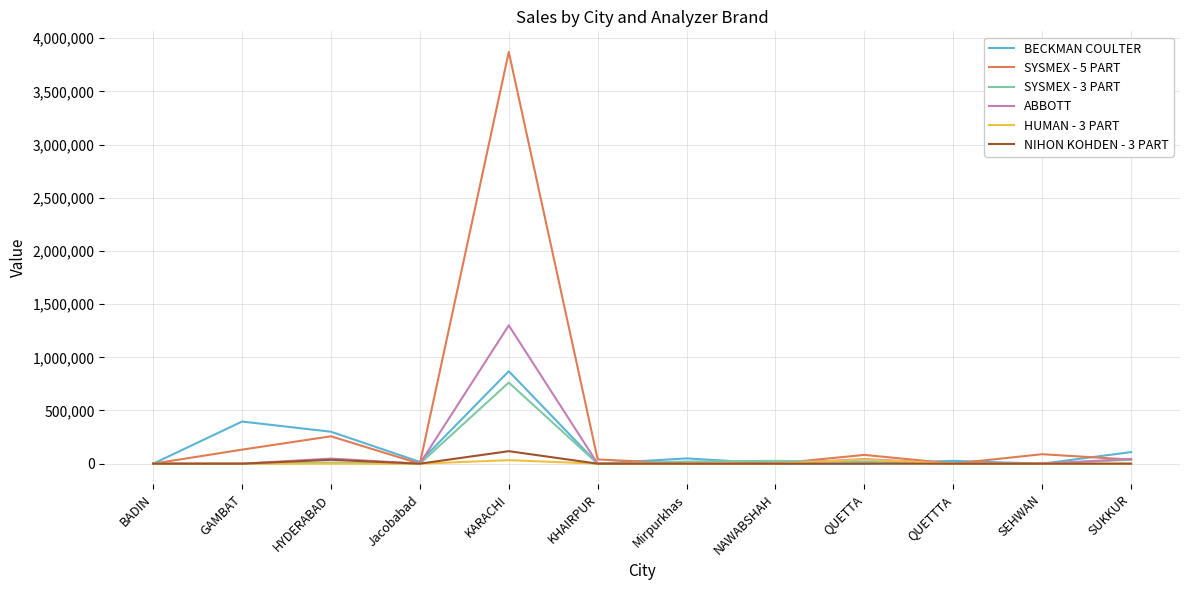

At which category does the chart reach its peak across all series?

KARACHI